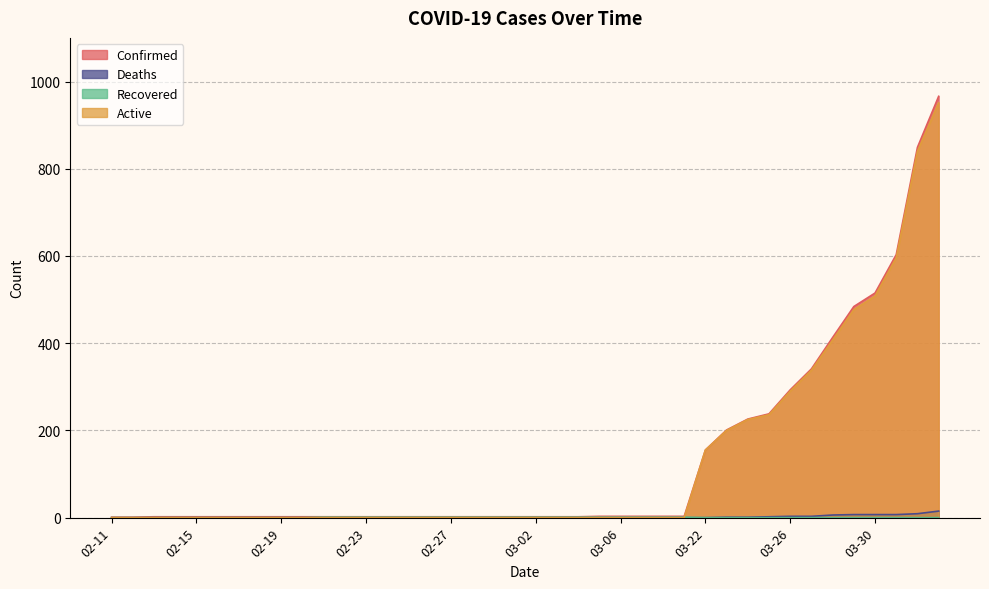

Is the value of Confirmed at 03-09 greater than the value of Deaths at 02-16?

Yes